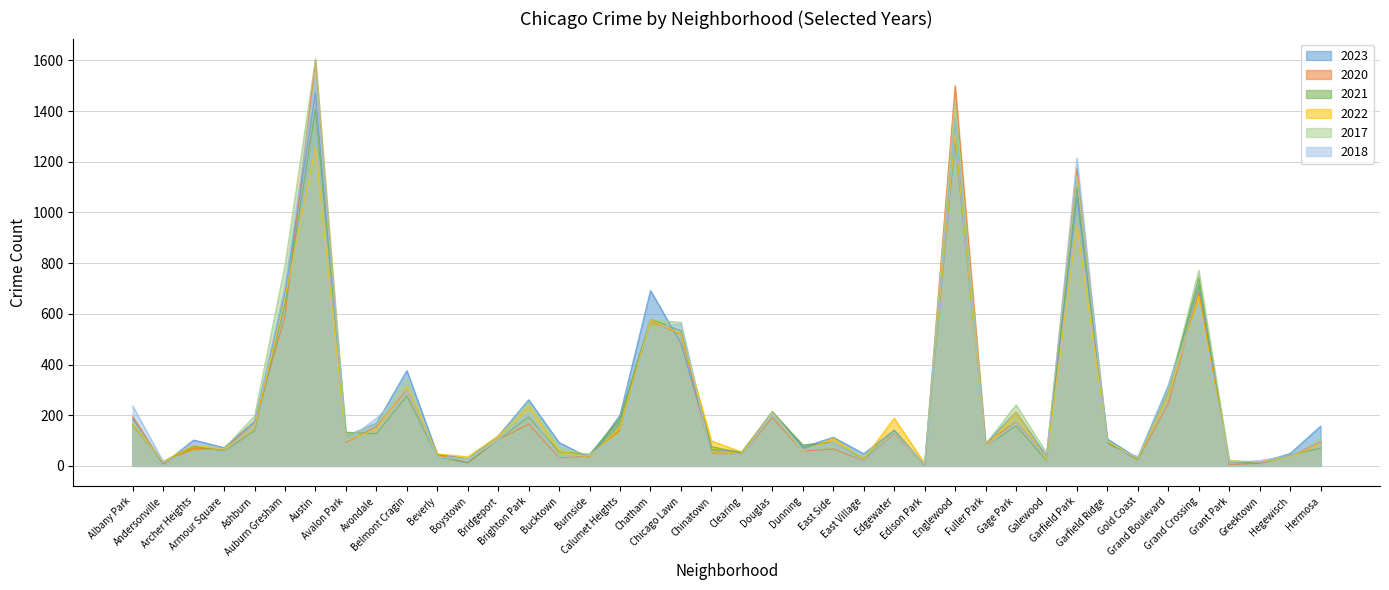

What is the approximate value of 2023 at Gage Park, to the nearest 10?

210